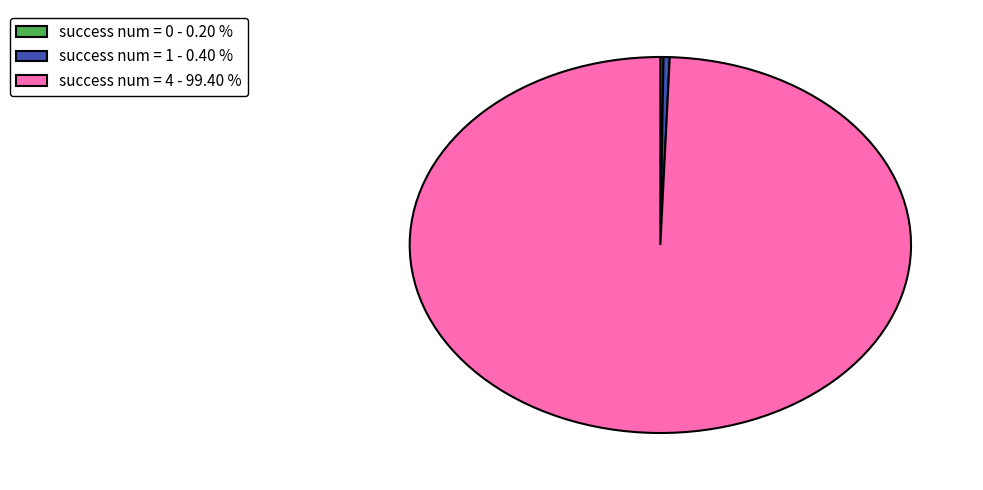

Which slice is the largest?

success num = 4 - 99.40 %